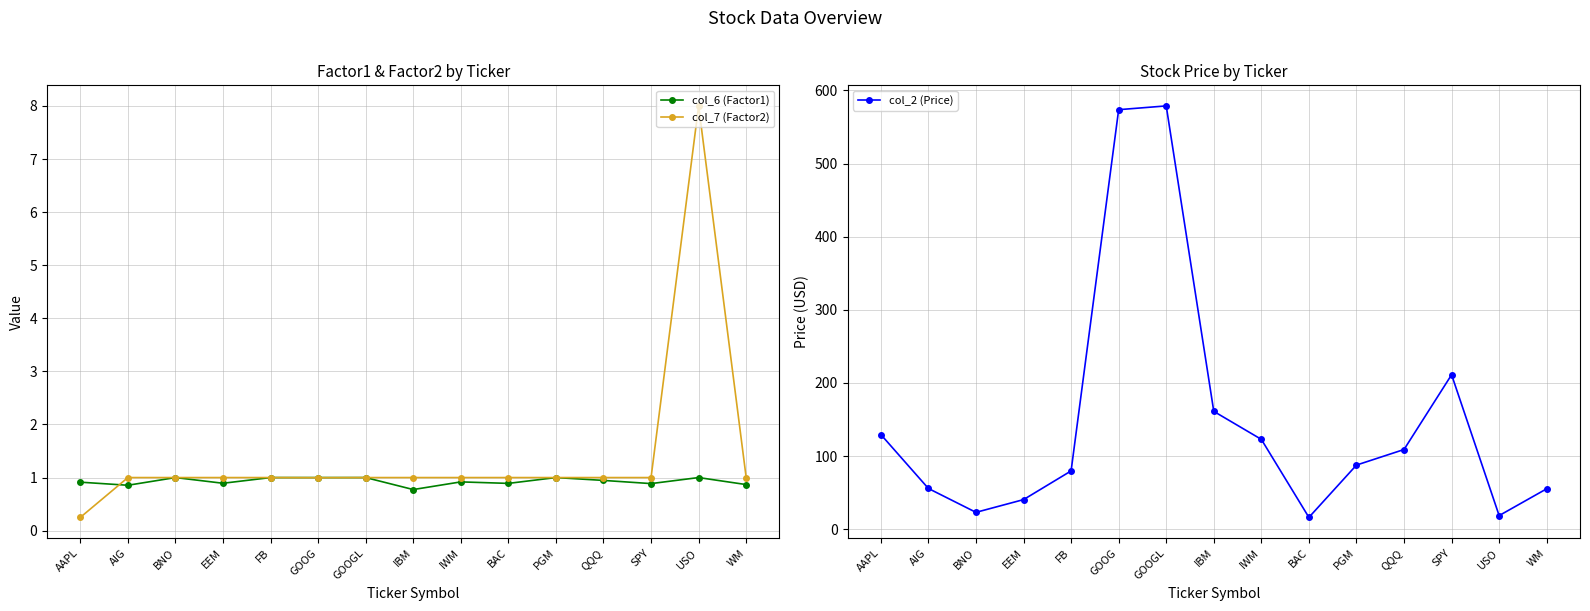

Reading left to right, transcribe all the data shown in this chart.

col_6 (Factor1): AAPL=0.9	AIG=0.9	BNO=1.0	EEM=0.9	FB=1.0	GOOG=1.0	GOOGL=1.0	IBM=0.8	IWM=0.9	BAC=0.9	PGM=1.0	QQQ=0.9	SPY=0.9	USO=1.0	WM=0.9
col_7 (Factor2): AAPL=0.2	AIG=1.0	BNO=1.0	EEM=1.0	FB=1.0	GOOG=1.0	GOOGL=1.0	IBM=1.0	IWM=1.0	BAC=1.0	PGM=1.0	QQQ=1.0	SPY=1.0	USO=8.0	WM=1.0
col_2 (Price): AAPL=129.4	AIG=55.6	BNO=22.9	EEM=40.4	FB=79.6	GOOG=573.6	GOOGL=578.8	IBM=161.0	IWM=122.8	BAC=16.1	PGM=87.6	QQQ=108.9	SPY=211.1	USO=18.5	WM=55.2